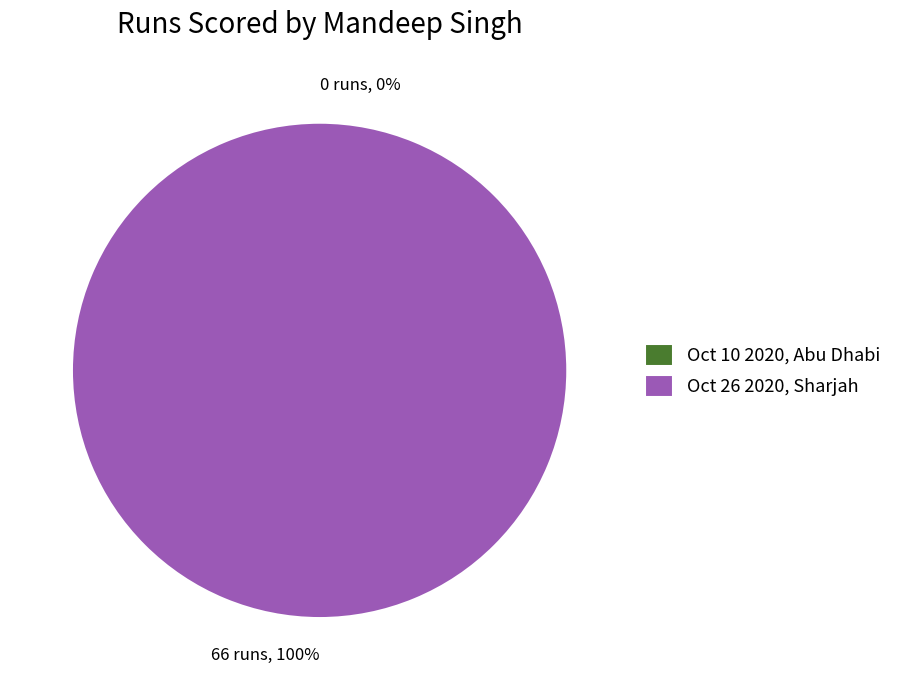

Combined, do Oct 10 2020, Abu Dhabi and Oct 26 2020, Sharjah account for over 50%?

Yes